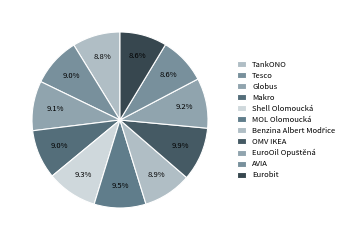

How many segments does this pie chart have?

11